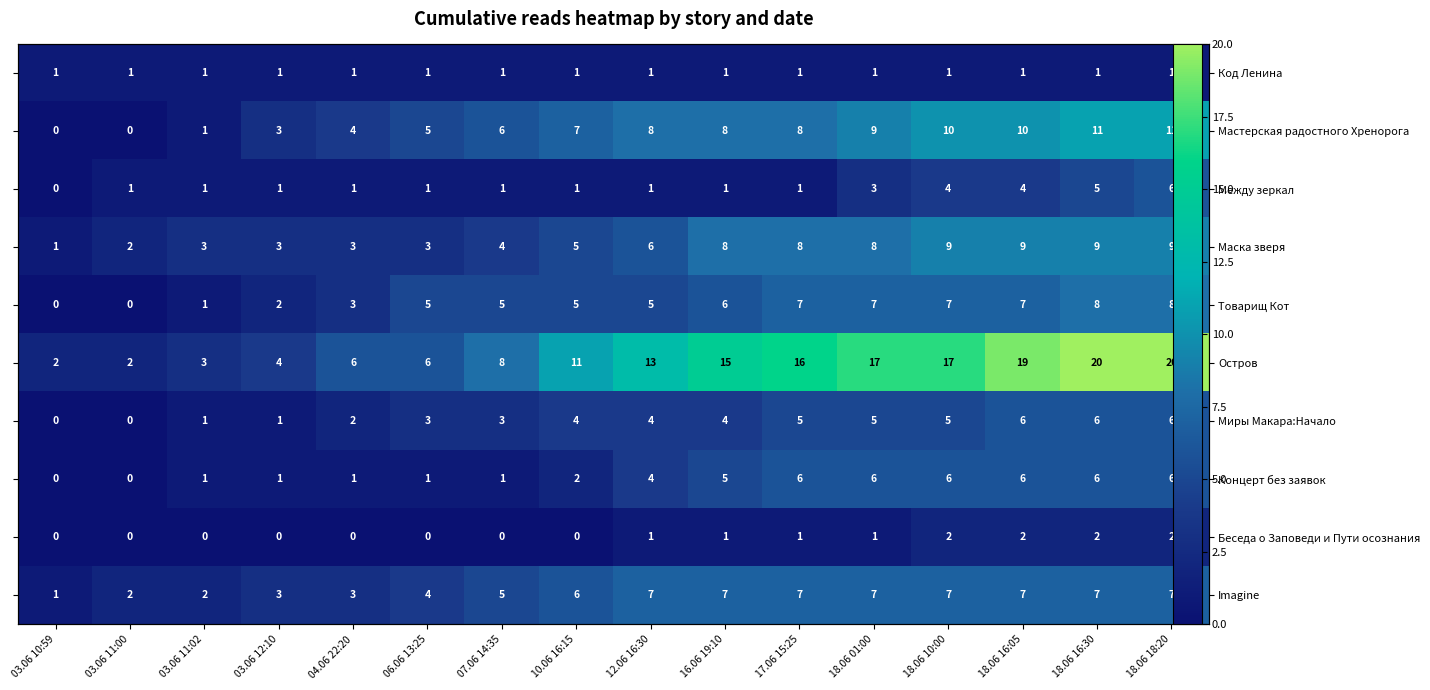

How many data points in Товарищ Кот are less than 5?

5